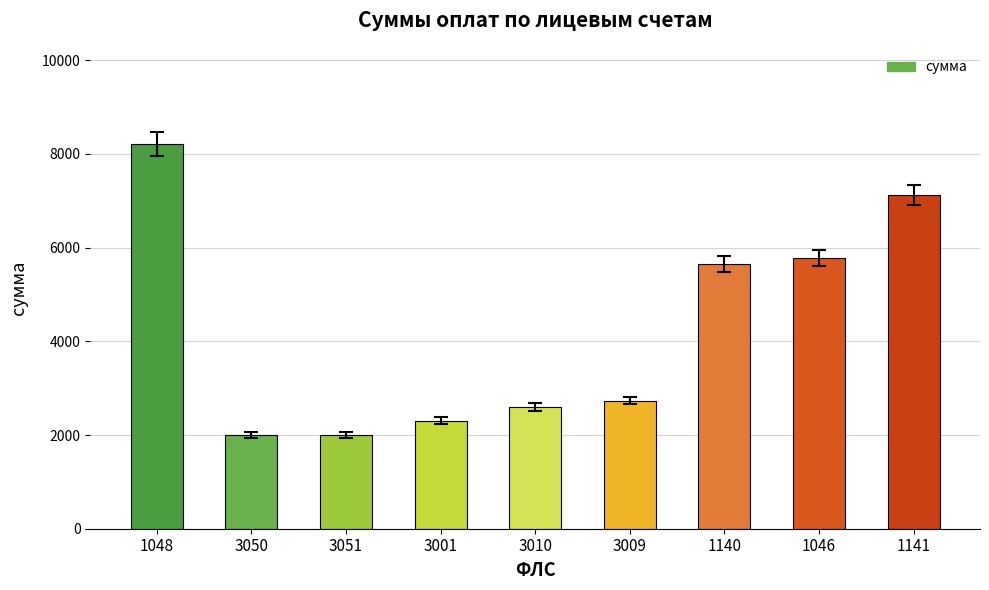

What is the sum of all values?

38403.2